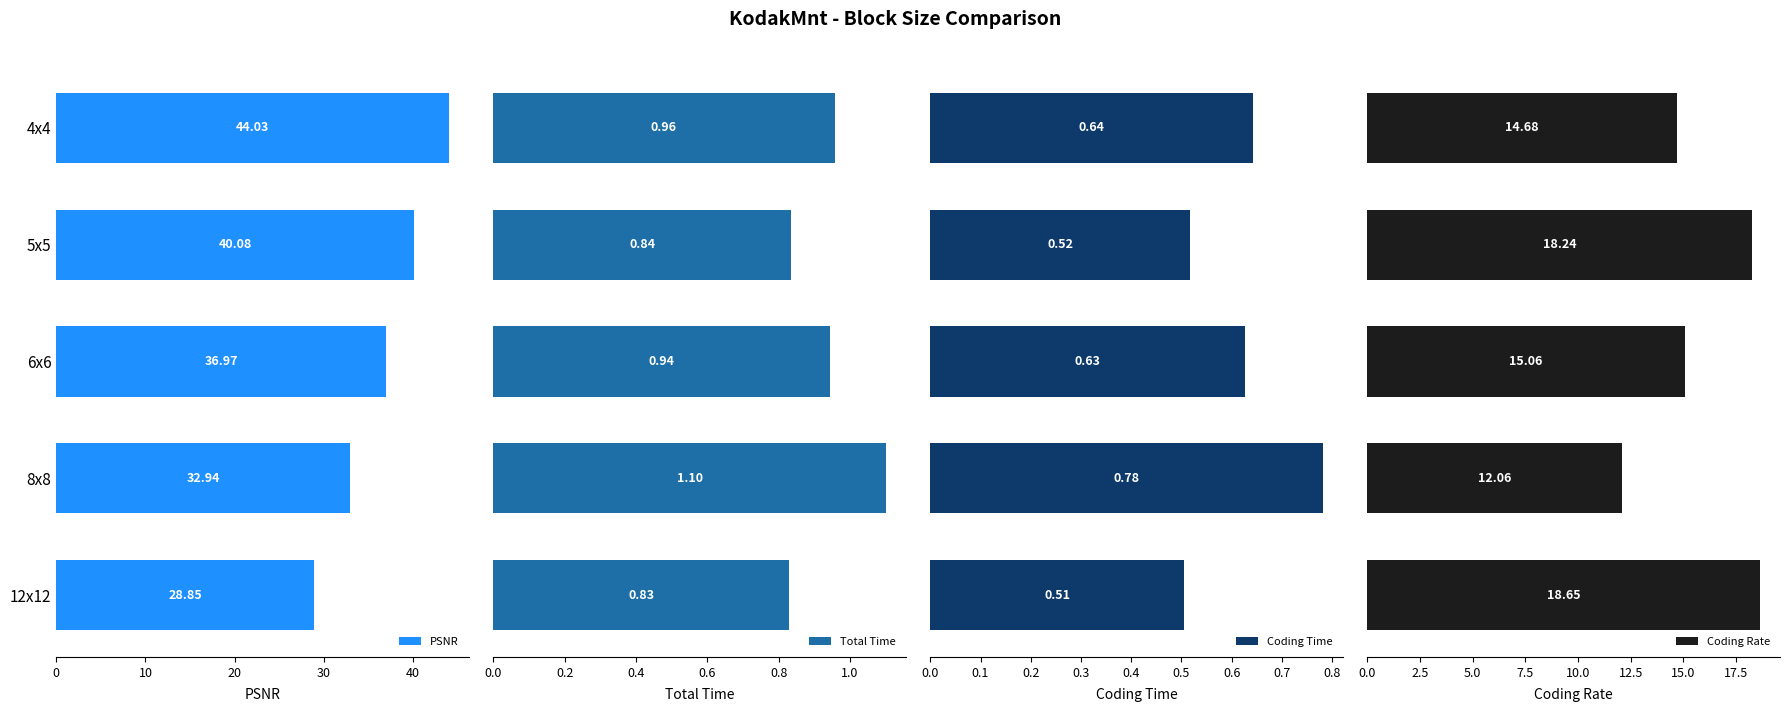

How many groups of bars are there?

5